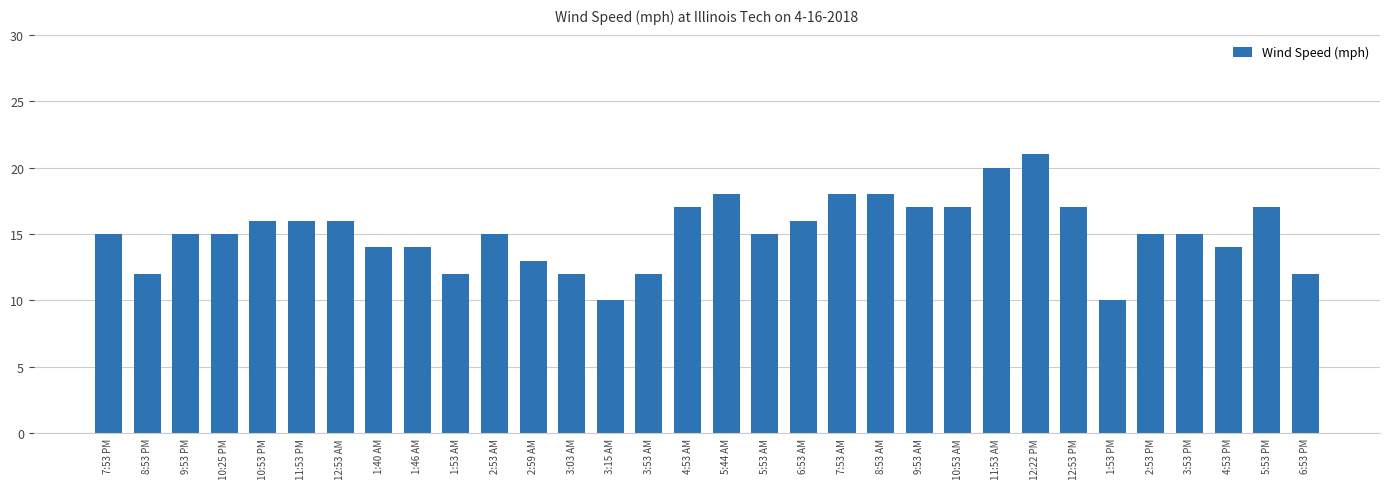

What is the smallest value displayed?

10